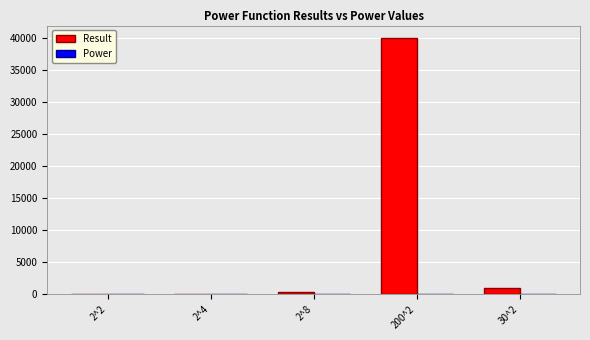

At which label does Result reach its peak?

200^2